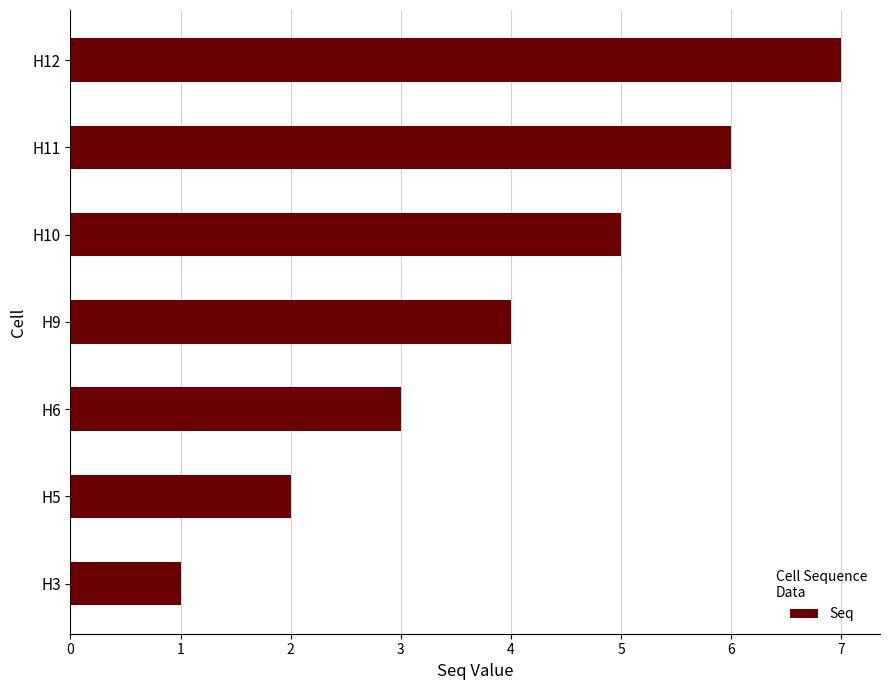

What is the approximate value at H9?

4